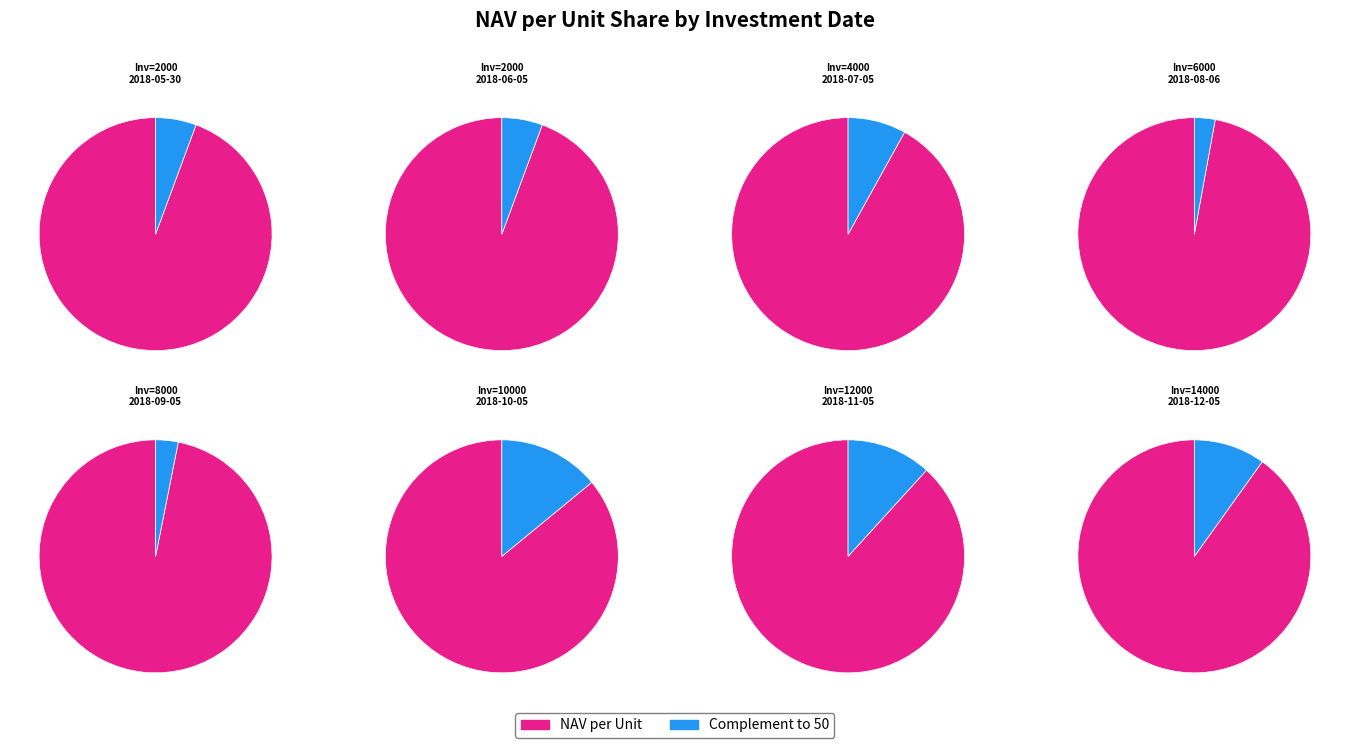

Count the number of slices in the pie.

8